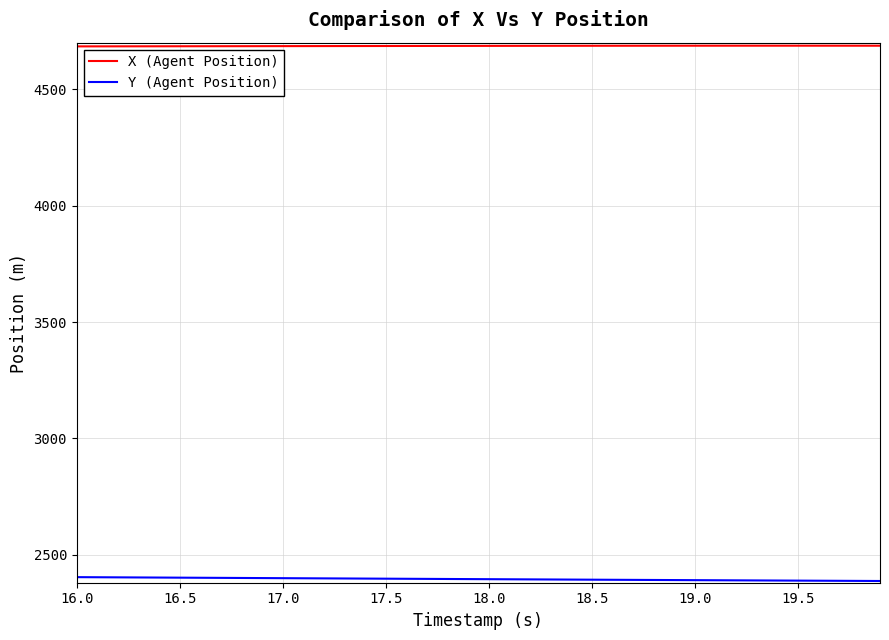

True or false: X (Agent Position) and Y (Agent Position) cross at least once.

False